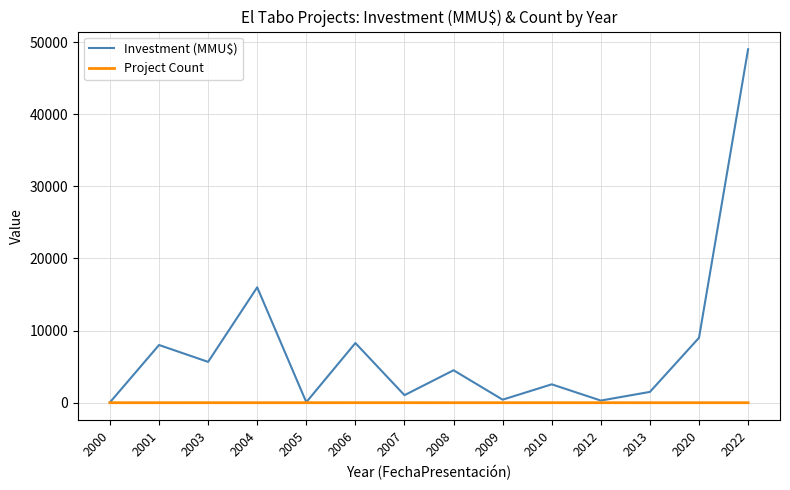

At how many categories does at least one series exceed 10508?

2